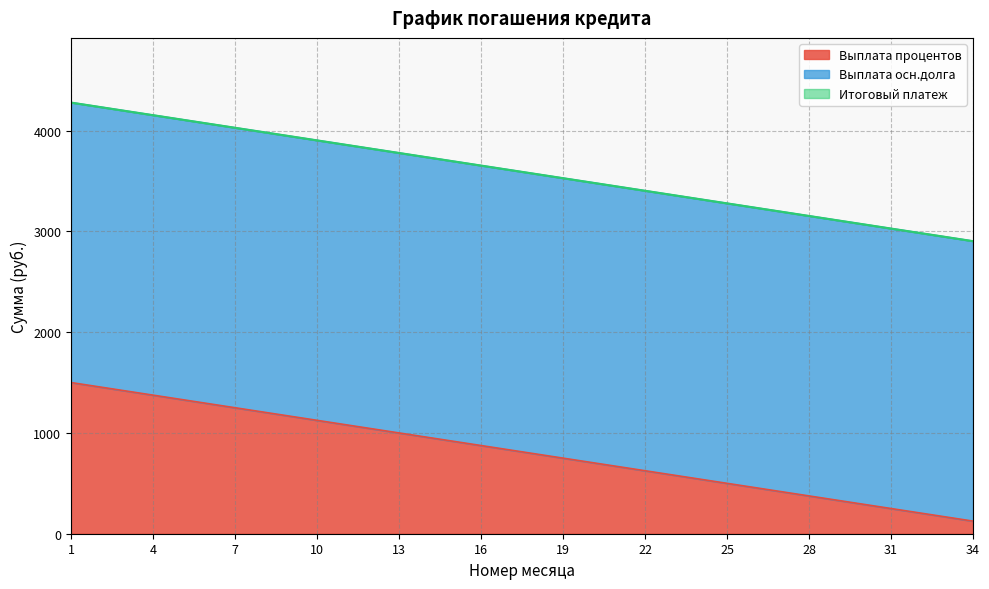

What is the total value across all series at 22?

3402.8